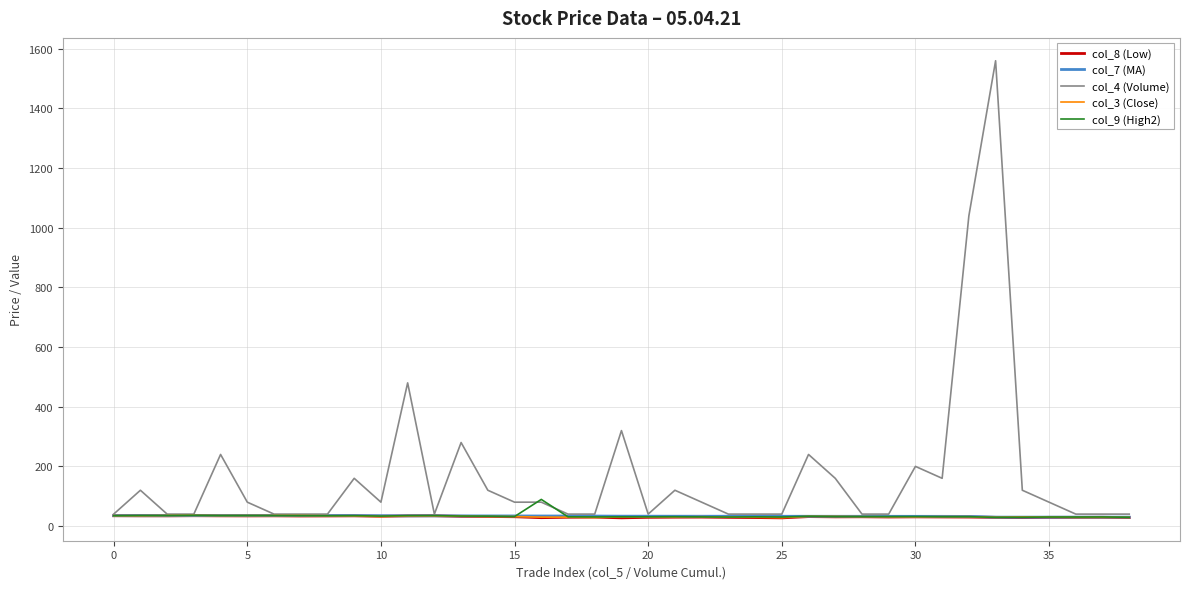

Which series has the largest total across all categories?

col_4 (Volume)